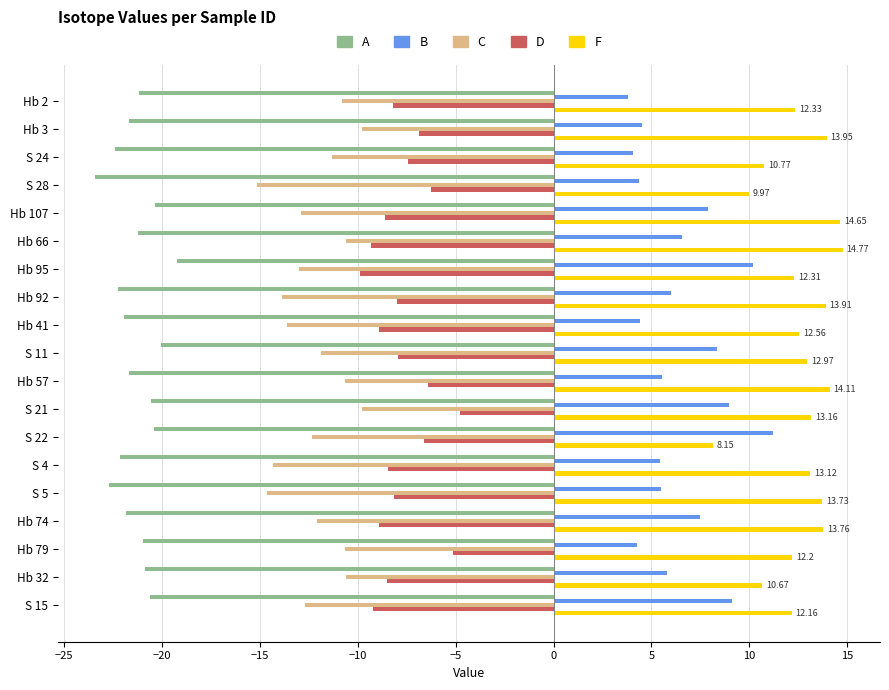

What is the difference between the highest and lowest values at Hb 41?

34.5